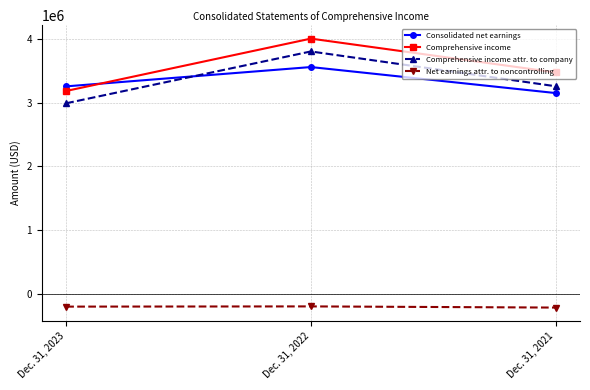

Rank the series at Dec. 31, 2022 from highest to lowest value.

Comprehensive income, Comprehensive income attr. to company, Consolidated net earnings, Net earnings attr. to noncontrolling